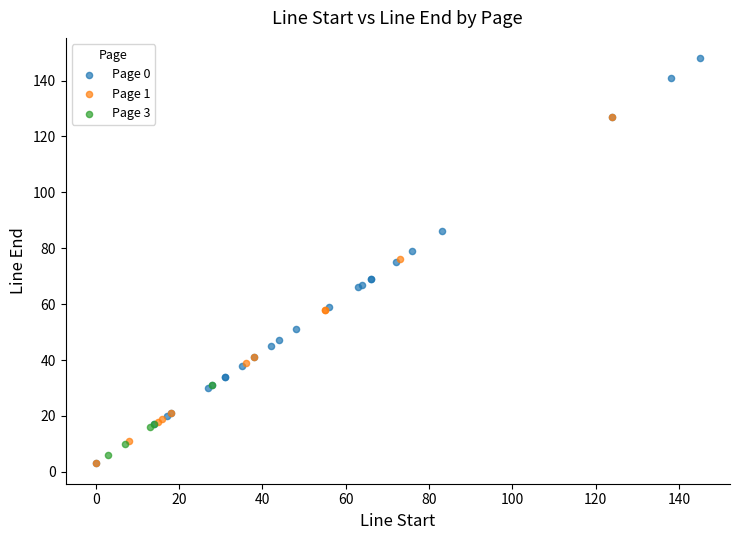

Which series has the largest Y range (max minus min)?

Page 0